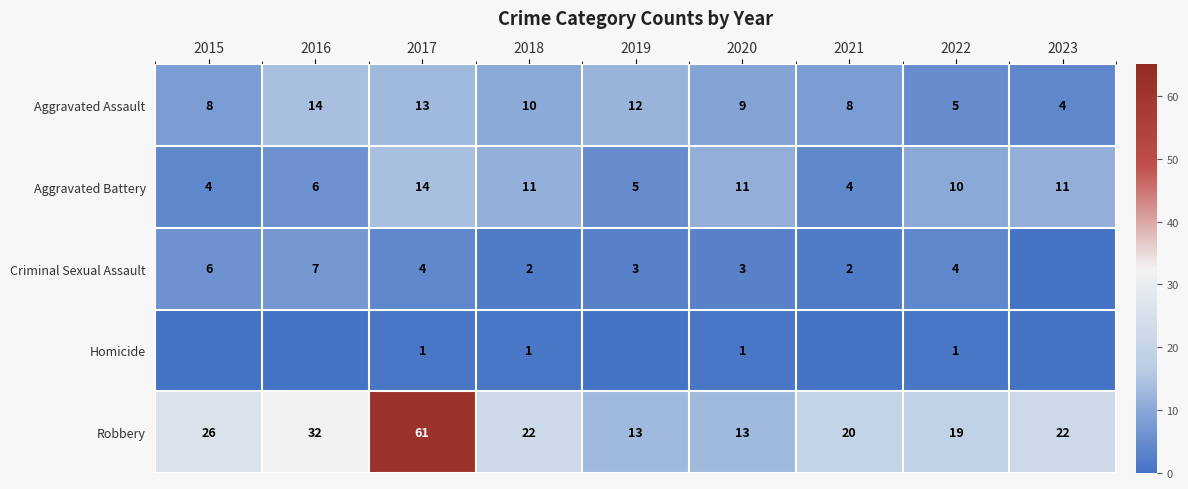

How many categories are shown in the chart?

9